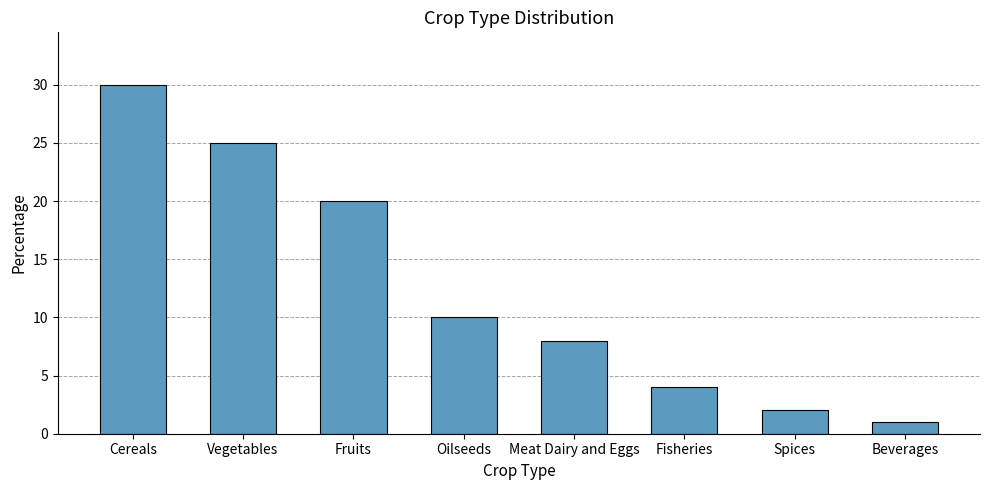

How many categories are shown in the chart?

8